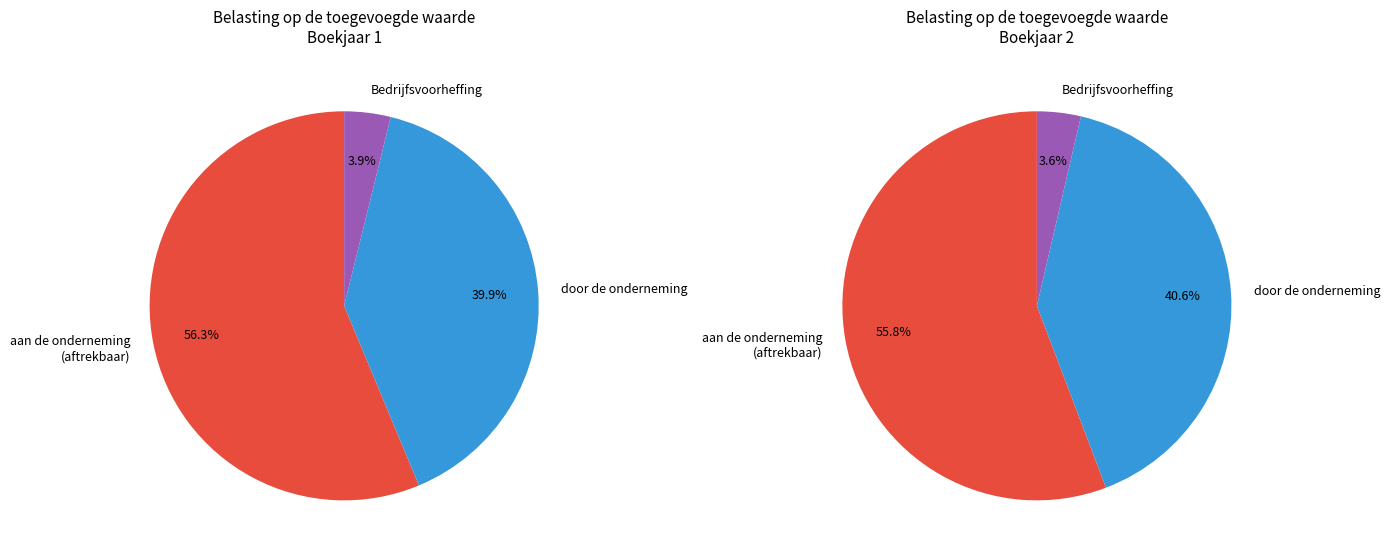

Does Bedrijfsvoorheffing represent more than half of the total?

No